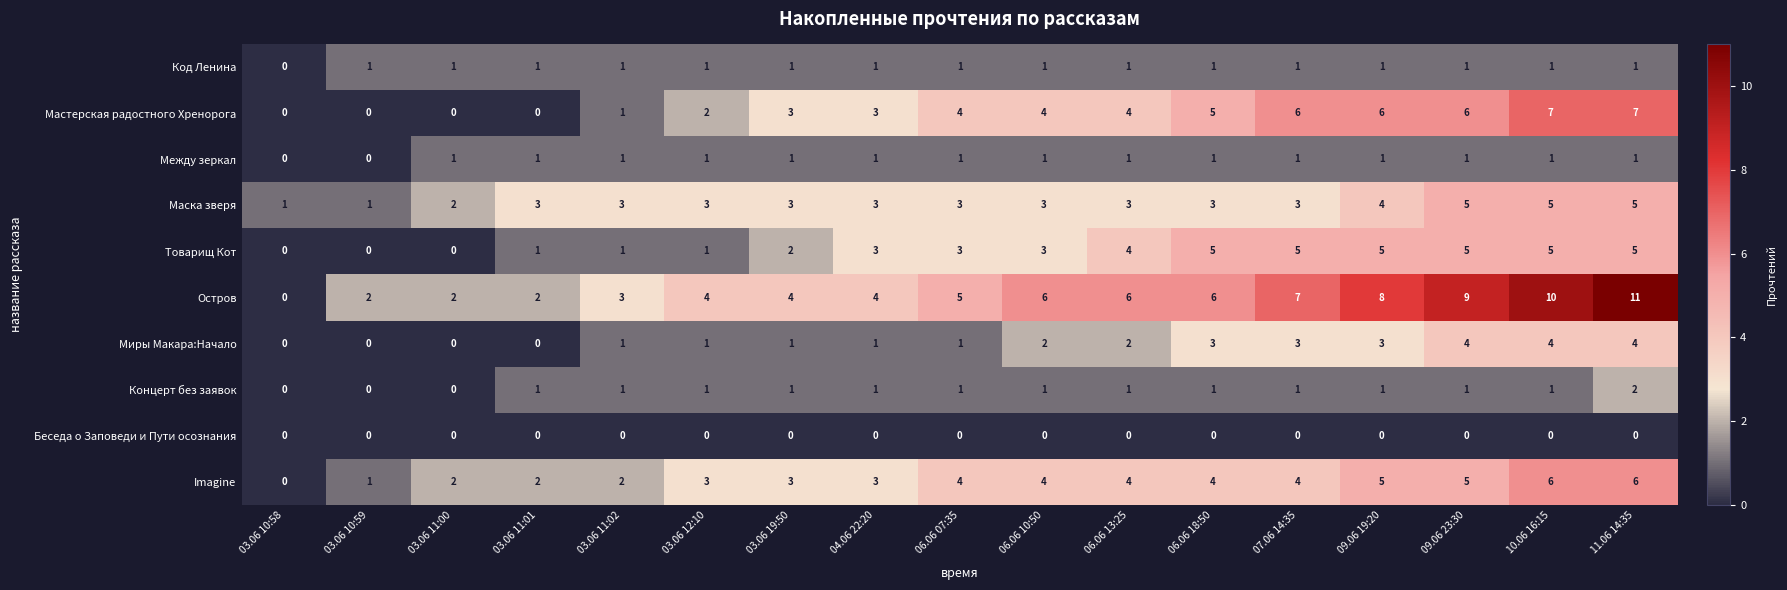

At which category is the sum across all series the highest?

11.06 14:35